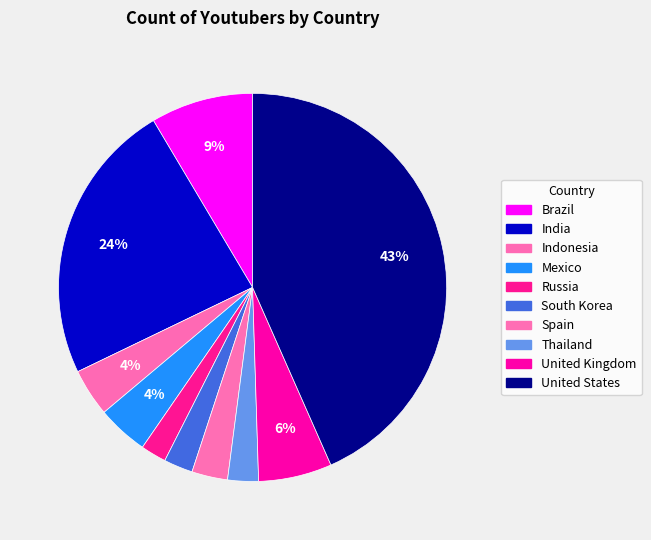

Is South Korea the majority of the pie?

No